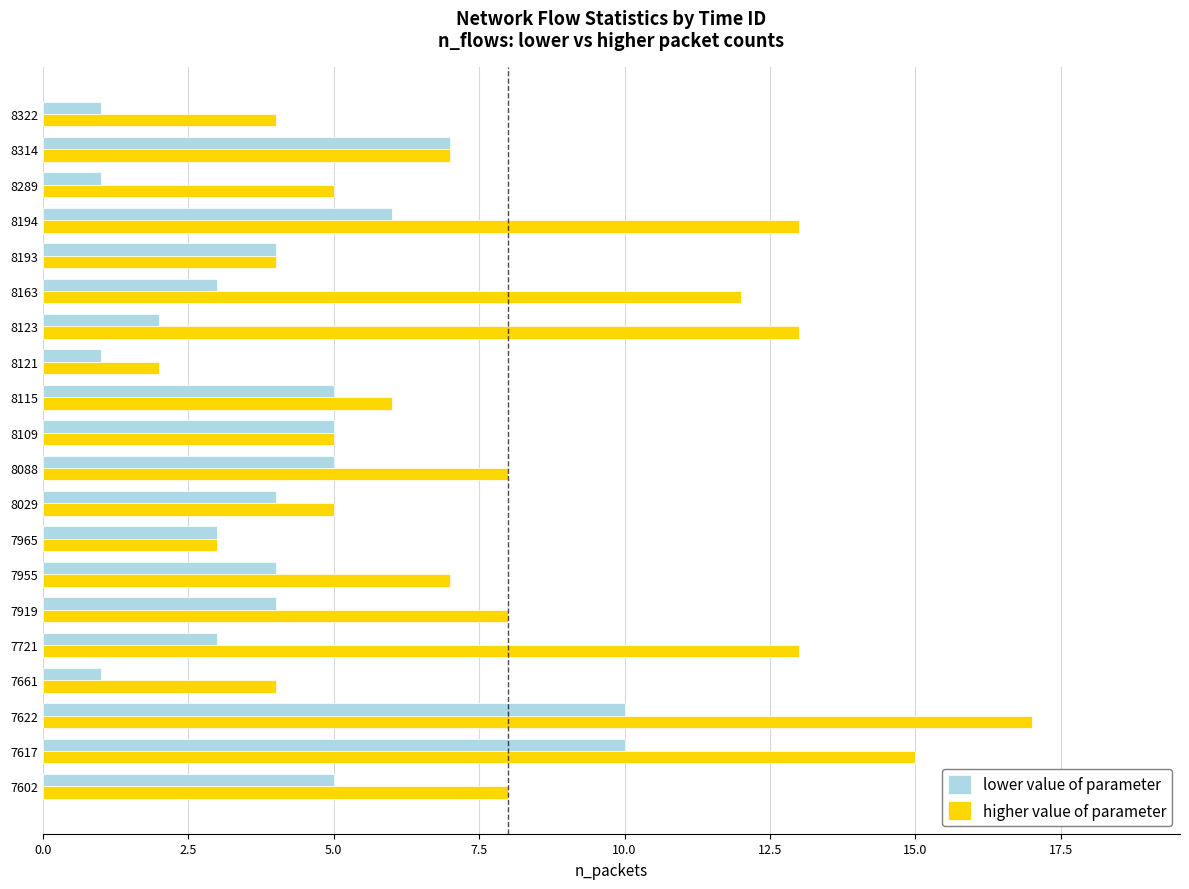

List the series in order of their overall mean, highest first.

higher value of parameter, lower value of parameter